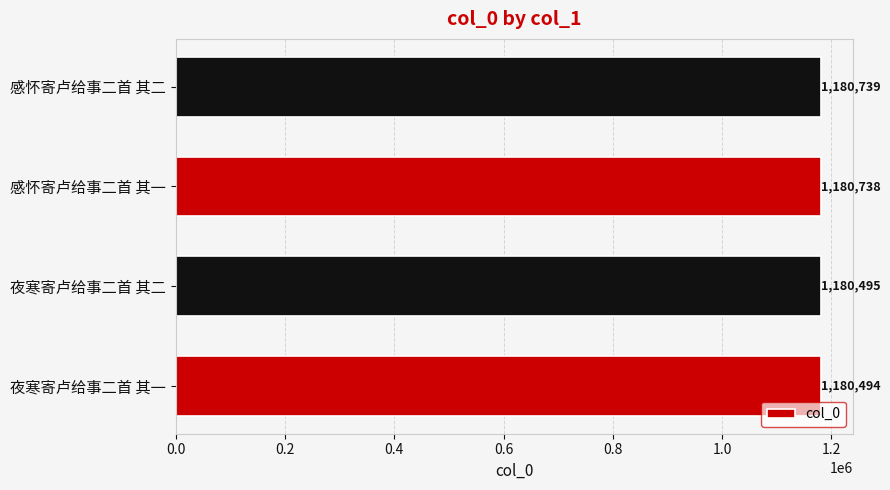

Is it true that the value at 感怀寄卢给事二首 其二 is 1914110?

False